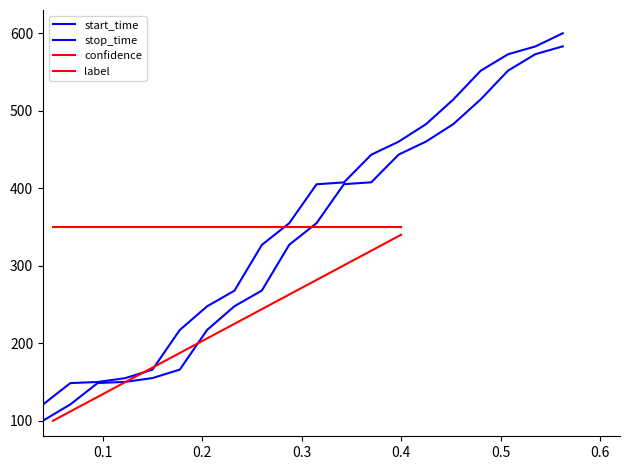

Which series changed the most between 0.1 and 9?

stop_time